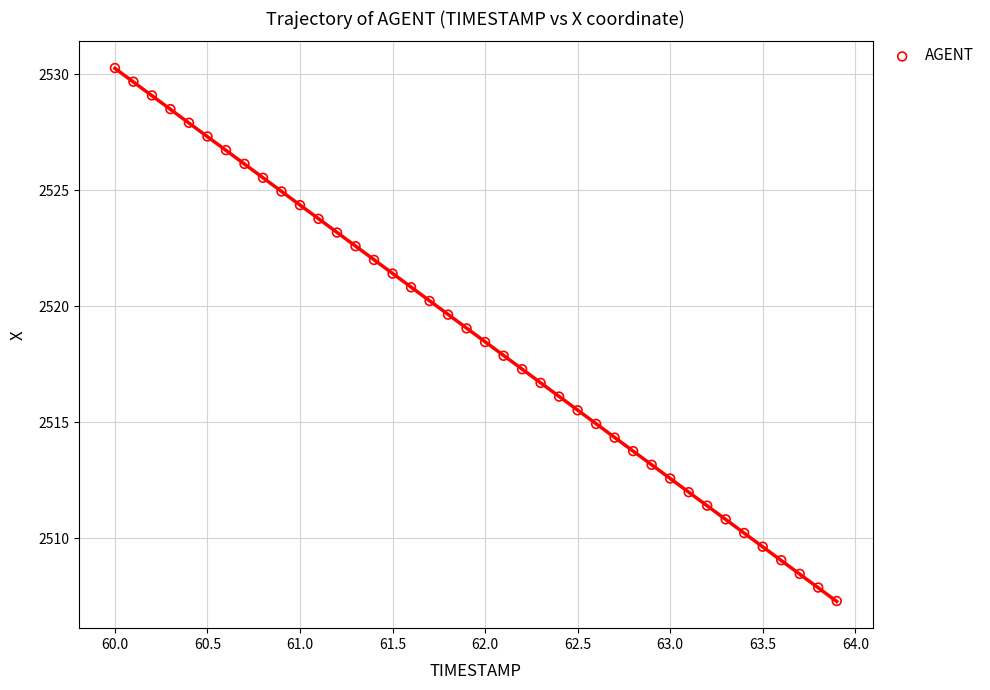

What is the range of X values (max minus min)?

3.9